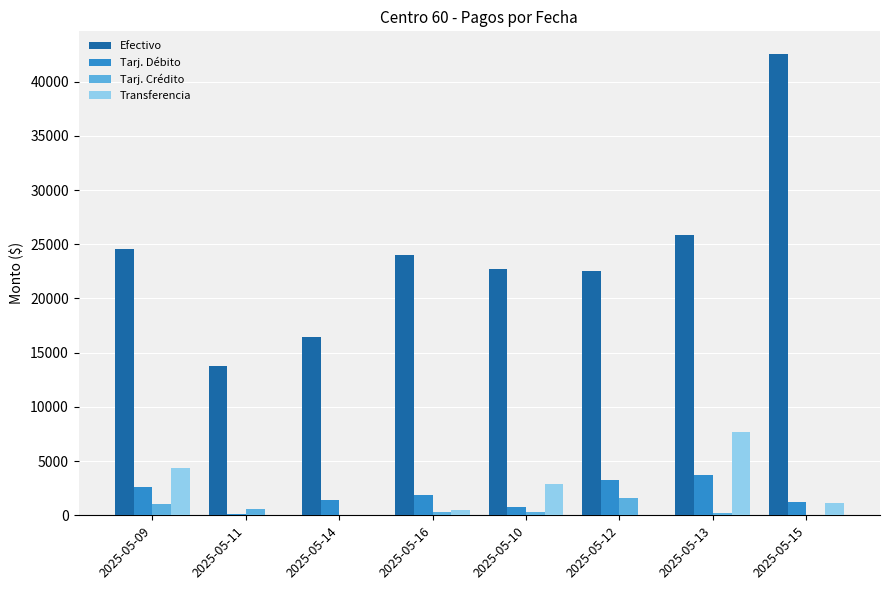

What is the sum of all Tarj. Débito values?

14906.9